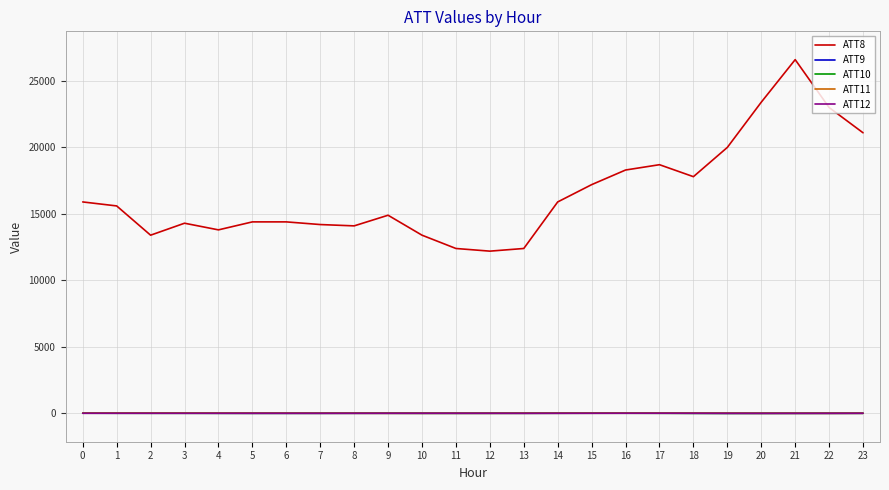

Which series has the largest range (max minus min)?

ATT8